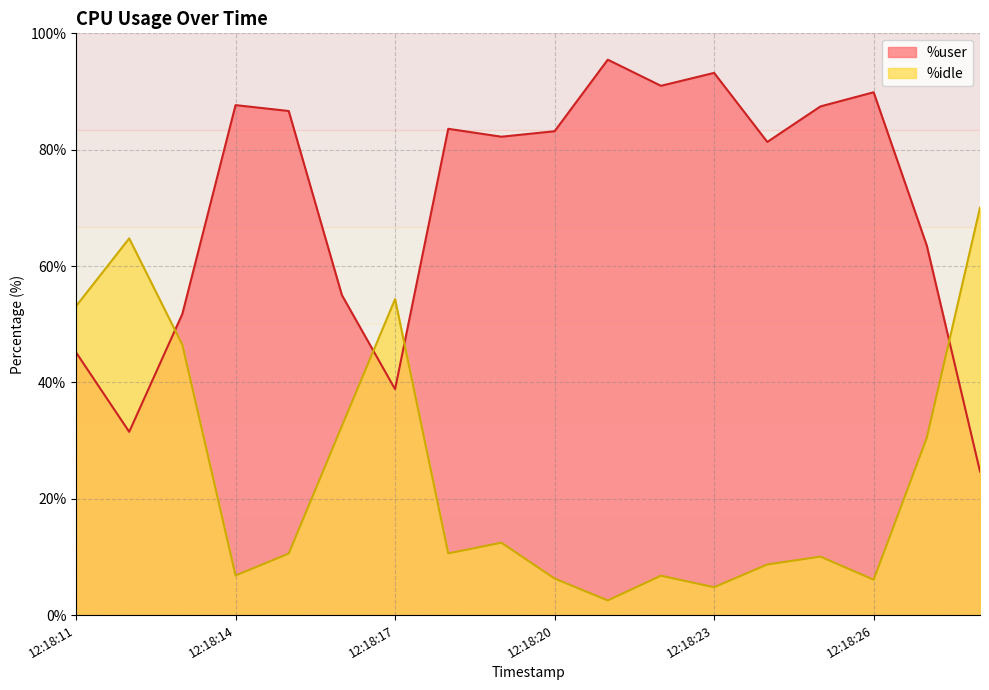

Between 12:18:15 and 12:18:16, which series saw the biggest shift?

%user